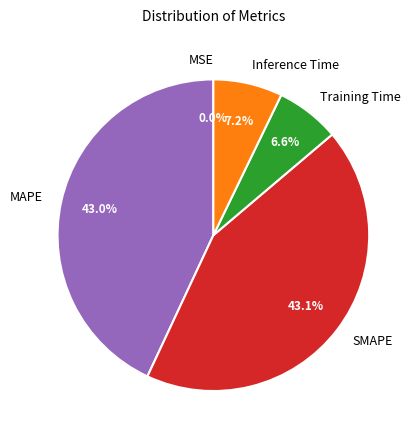

Between Inference Time and Training Time, which is larger?

Inference Time